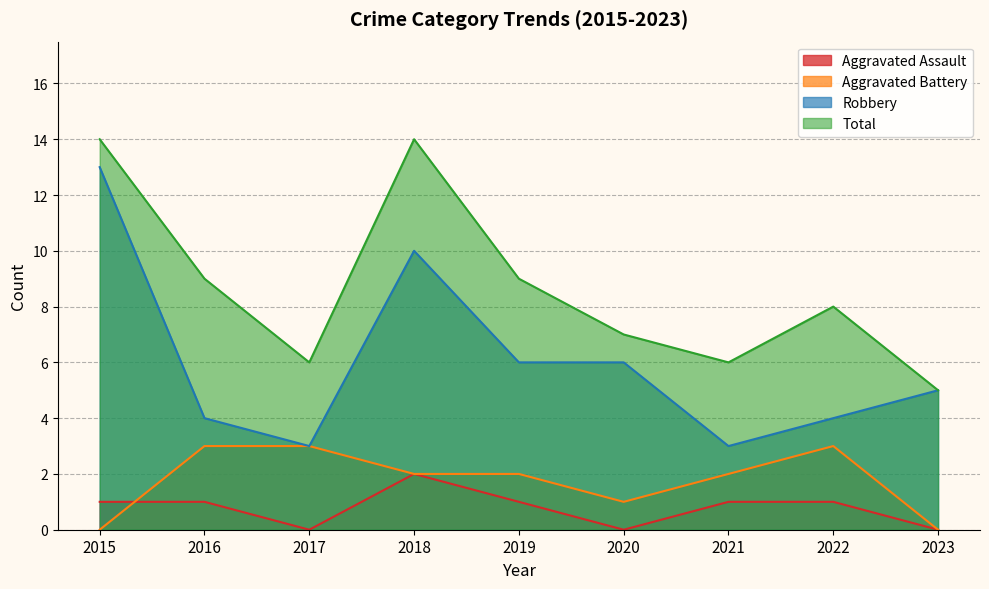

What is the sum of all Total values?

78